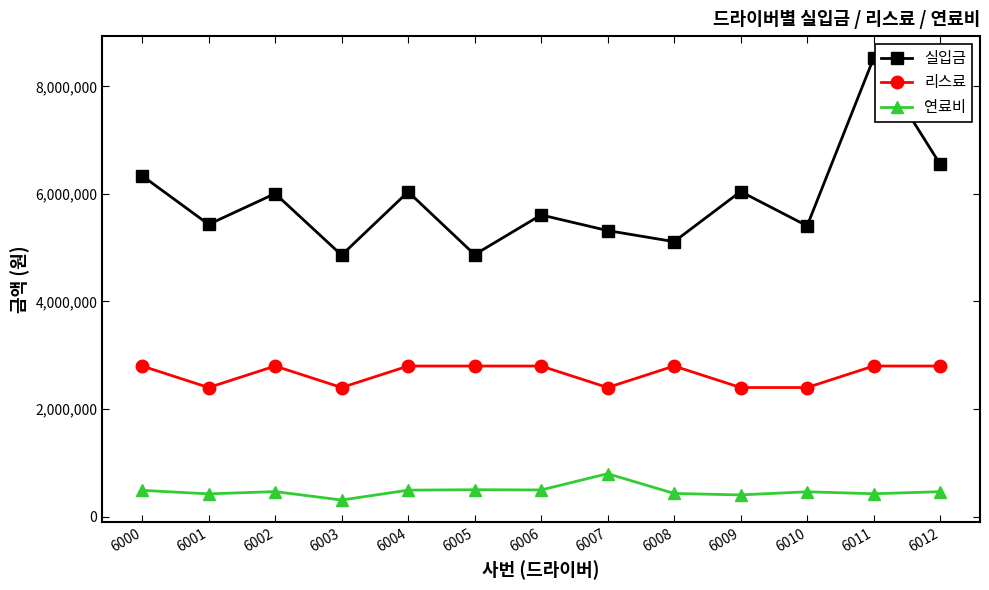

What is the minimum value for 리스료?

2400000